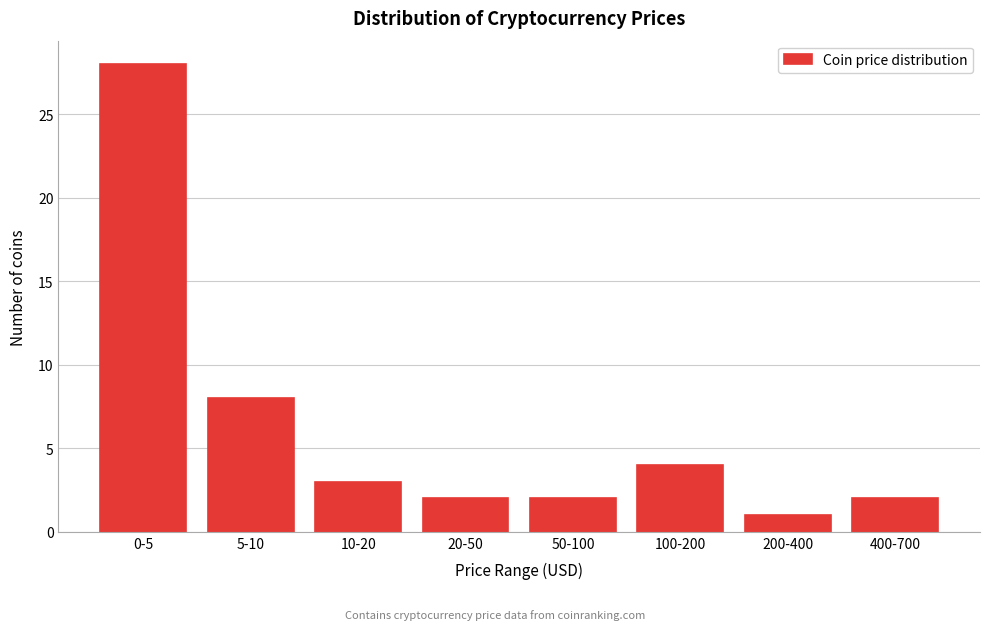

Reading left to right, what are all the values shown in this chart?

28	8	3	2	2	4	1	2